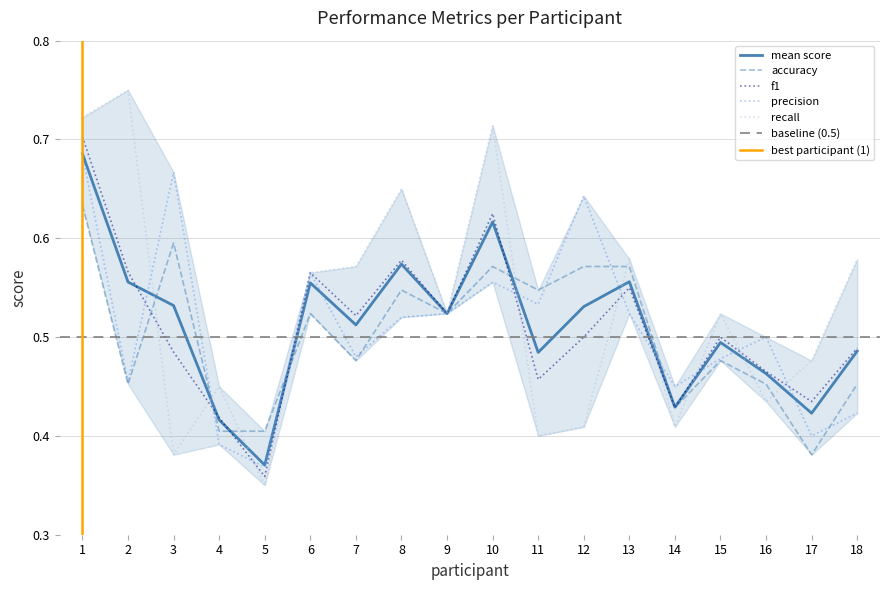

How many intersections are there between accuracy and recall?

10